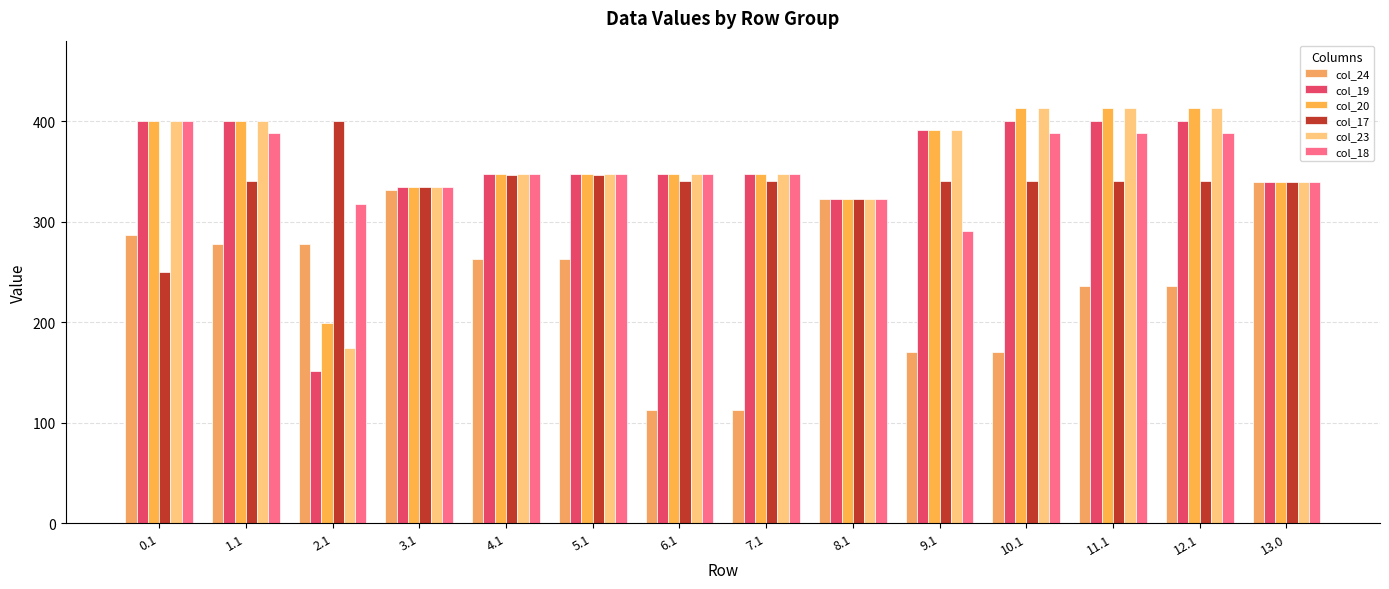

What are all the series names shown in the legend?

col_24, col_19, col_20, col_17, col_23, col_18